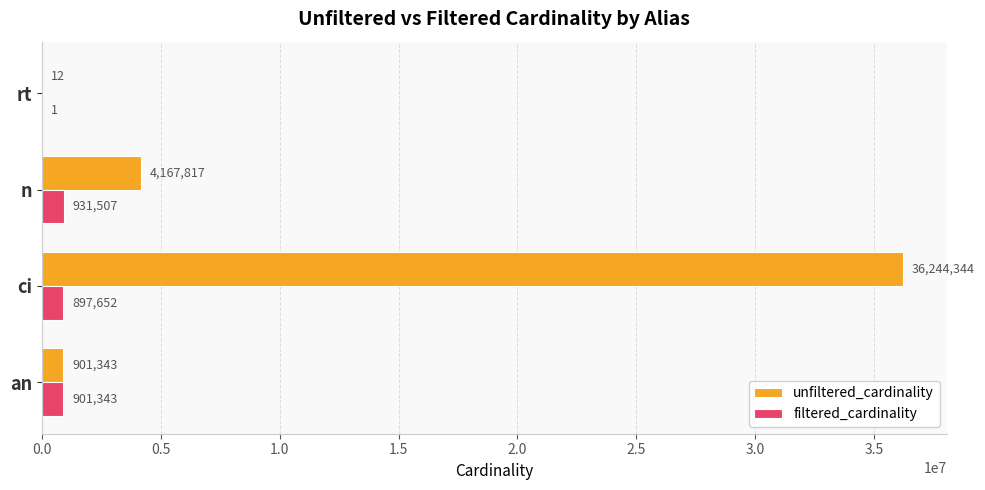

At which label is filtered_cardinality closest to 465754?

ci